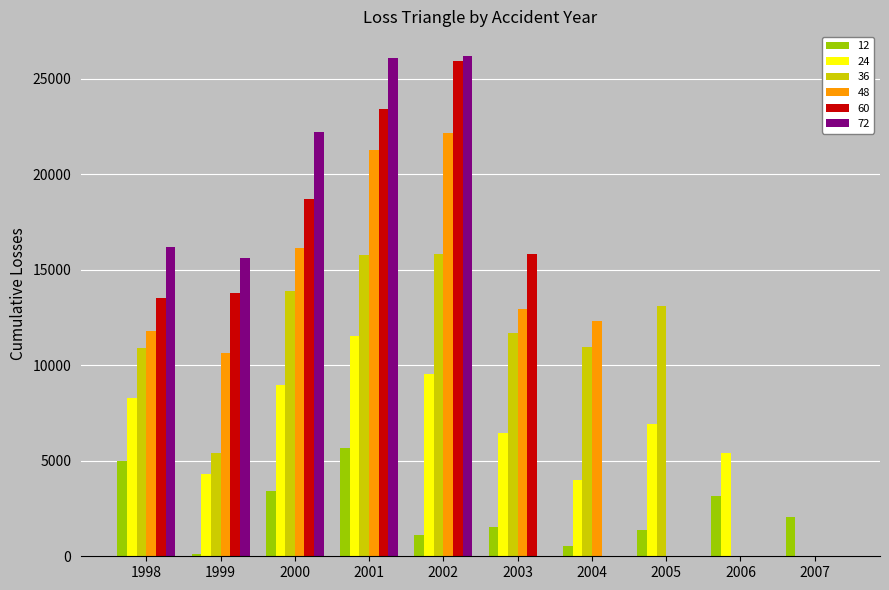

What is the maximum value shown in the chart?

26180